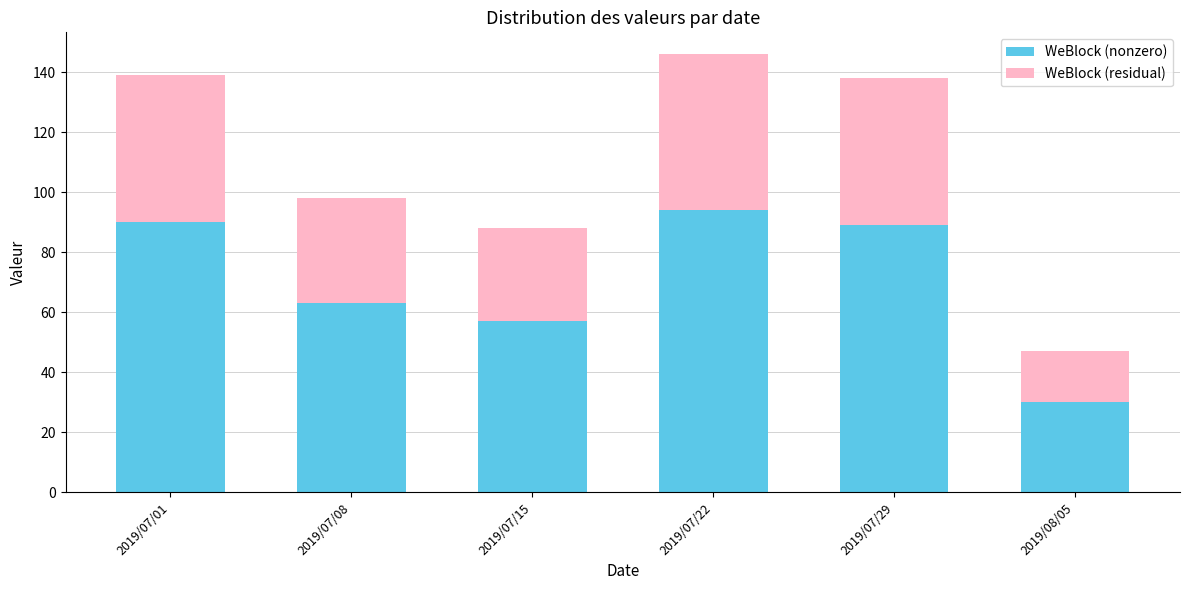

Reading left to right, list the values for the WeBlock (nonzero) series.

90	63	57	94	89	30